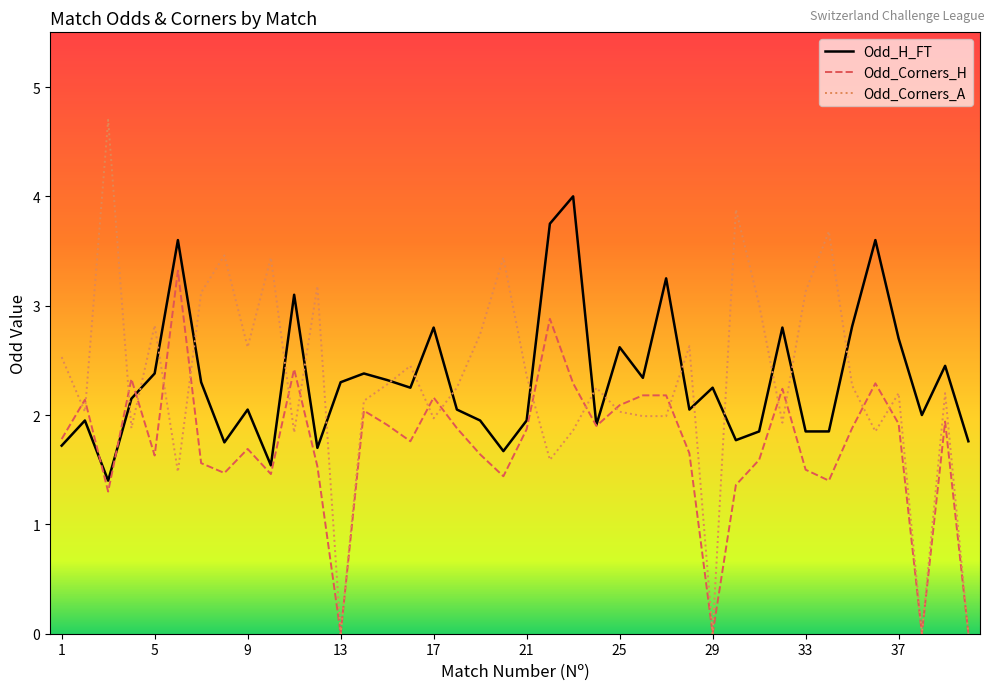

What is the lowest value of the Odd_H_FT series?

1.4